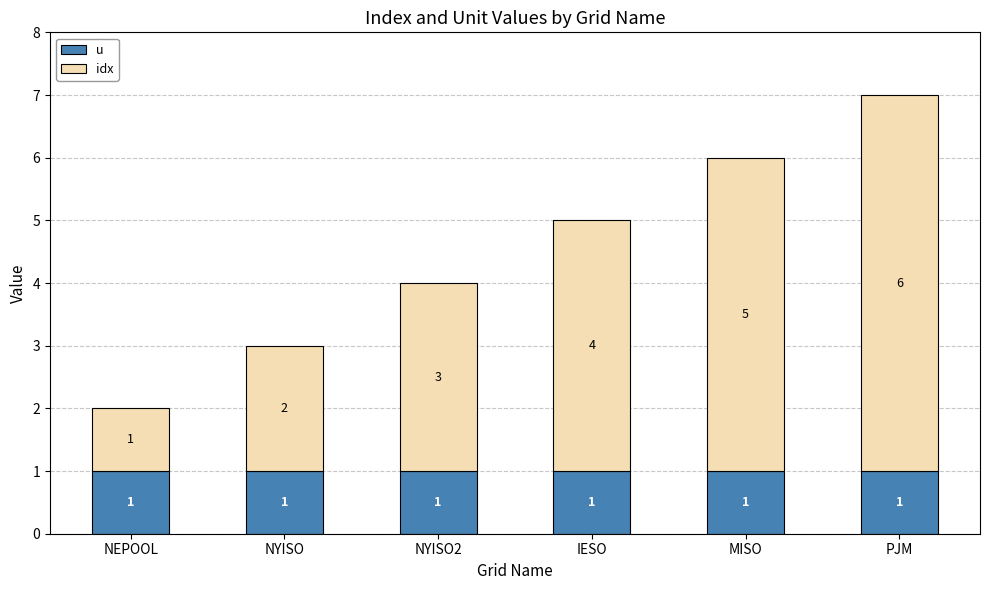

Rank the series at PJM from highest to lowest value.

idx, u